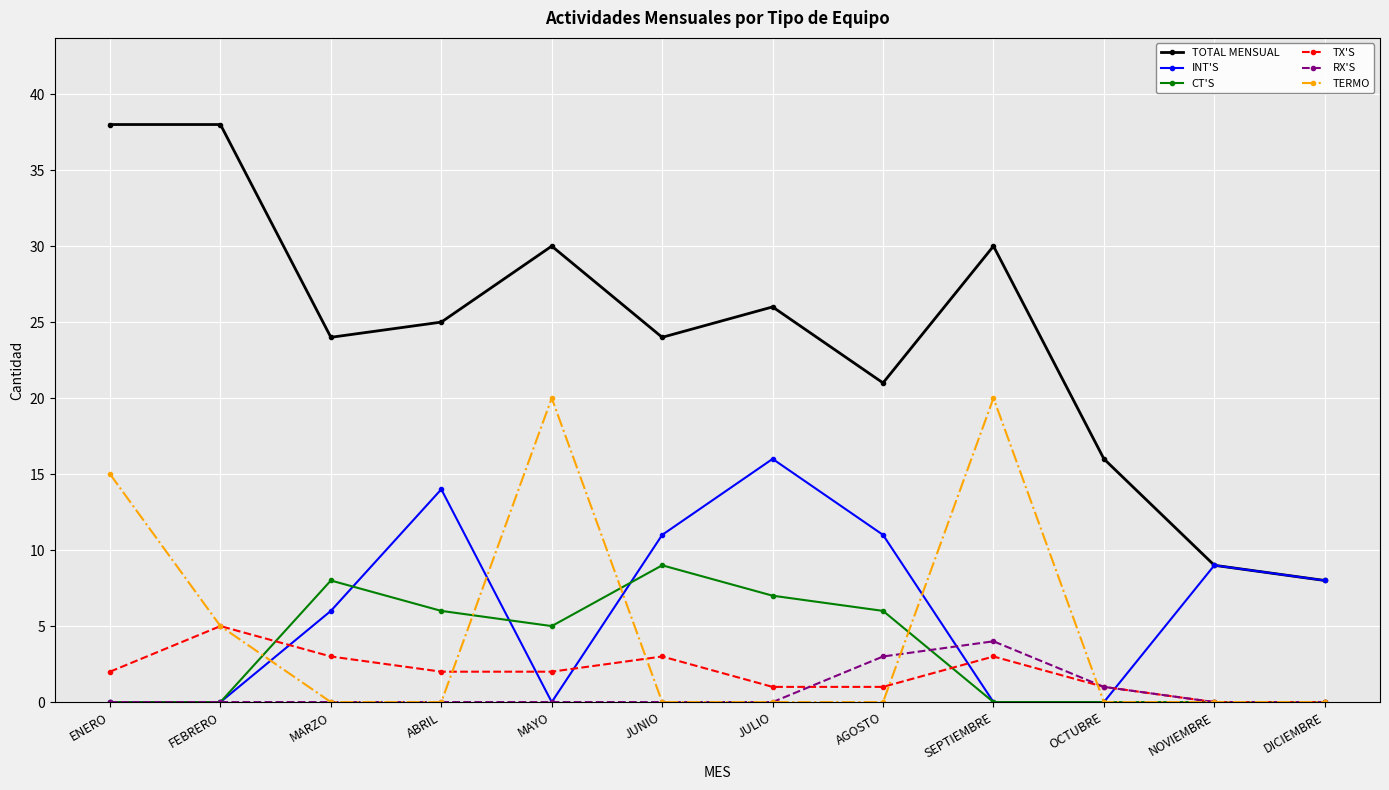

What is the greatest value displayed?

38